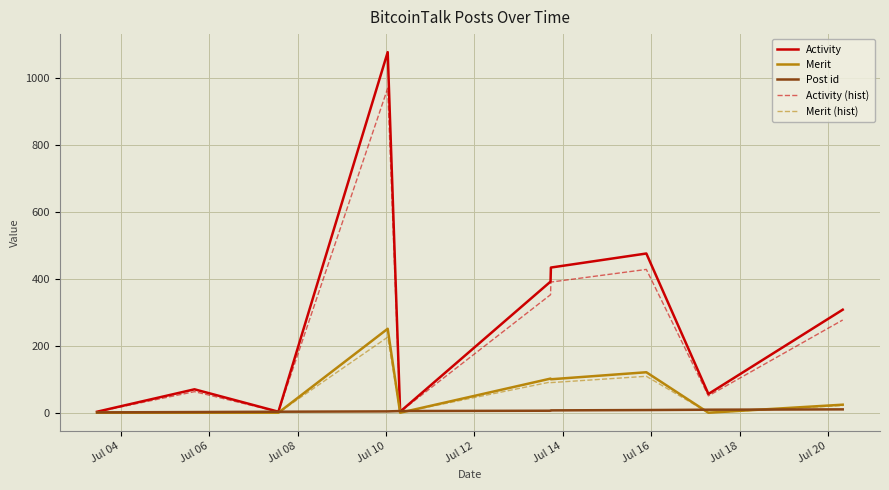

Which series has the widest spread of values?

Activity